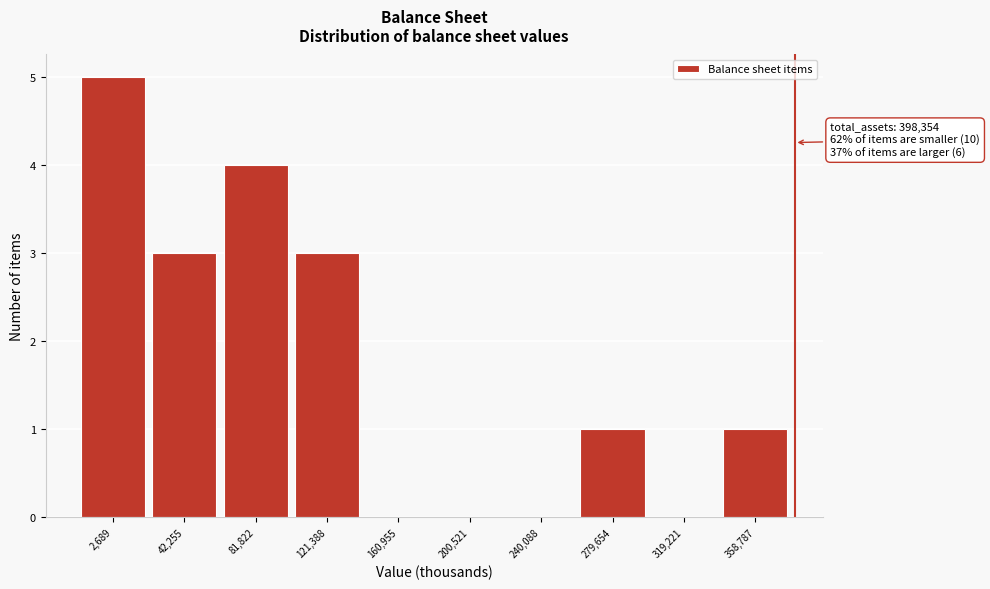

Reading left to right, transcribe all the data shown in this chart.

2,689=5	42,255=3	81,822=4	121,388=3	160,955=0	200,521=0	240,088=0	279,654=1	319,221=0	358,787=1